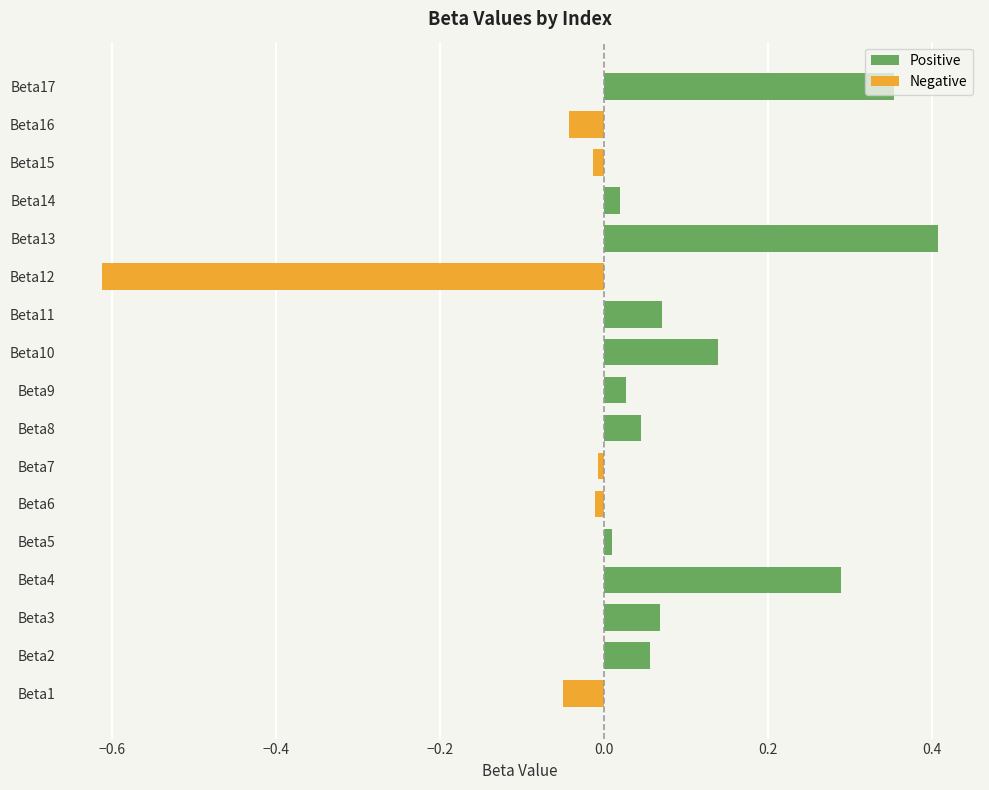

How many values in the Negative series are below 0?

6